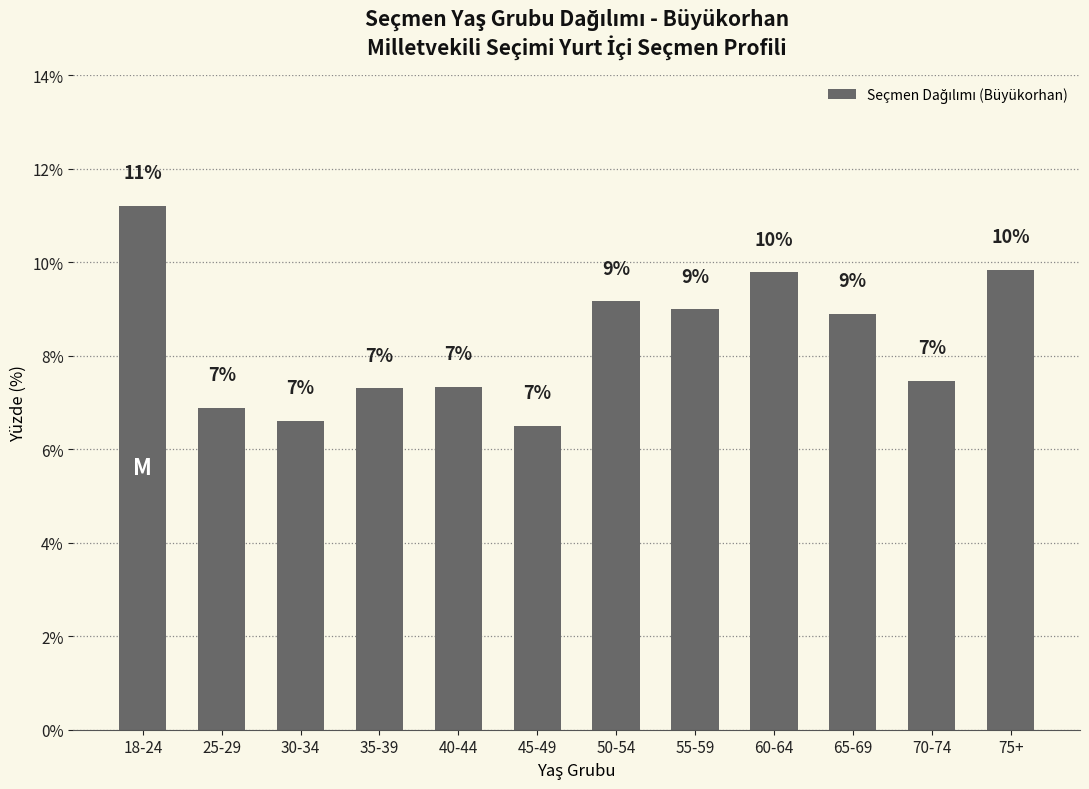

What is the change in value from 30-34 to 65-69?

+2.3